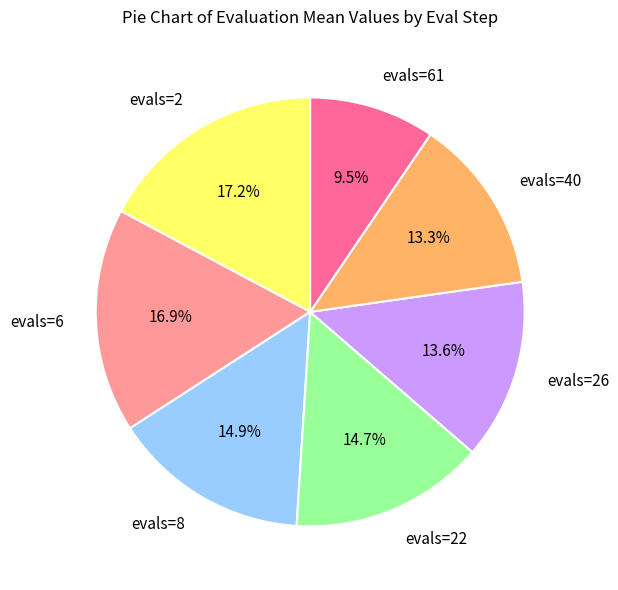

The evals=22 slice represents 22% of the pie. True or false?

False